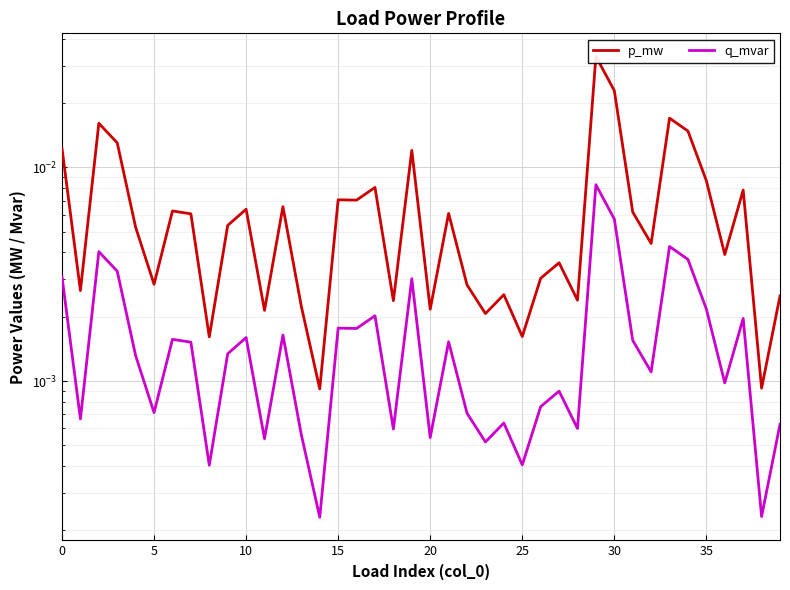

True or false: p_mw and q_mvar cross at least once.

False